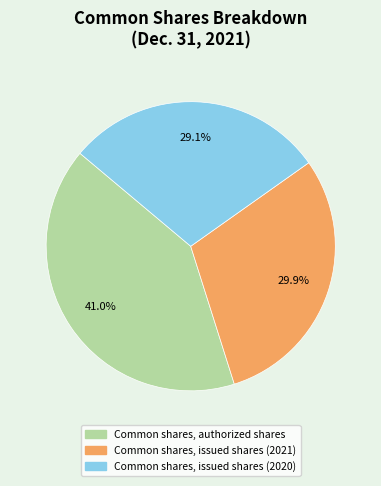

True or false: Common shares, issued shares (2020) accounts for 29% of the total.

True